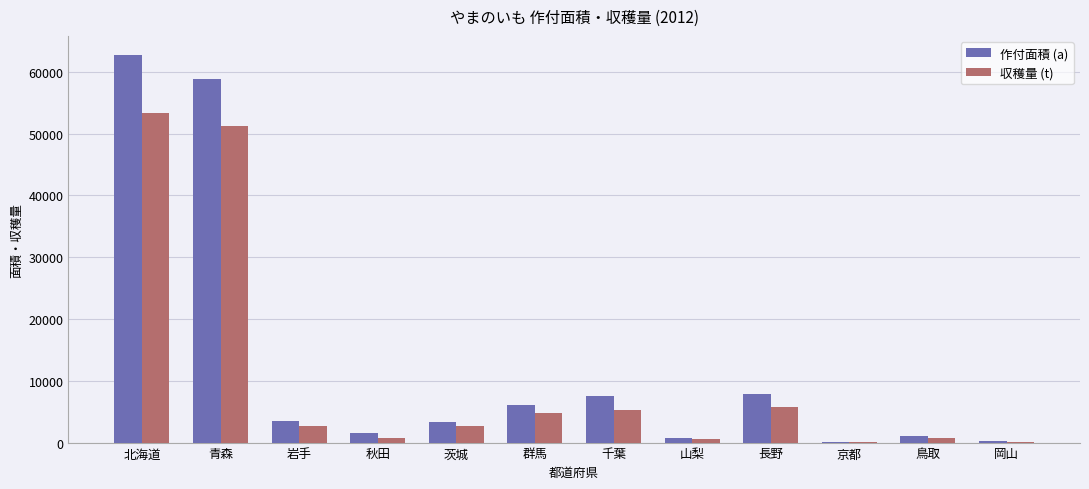

The 収穫量 (t) series shows 2701 at 長野. True or false?

False